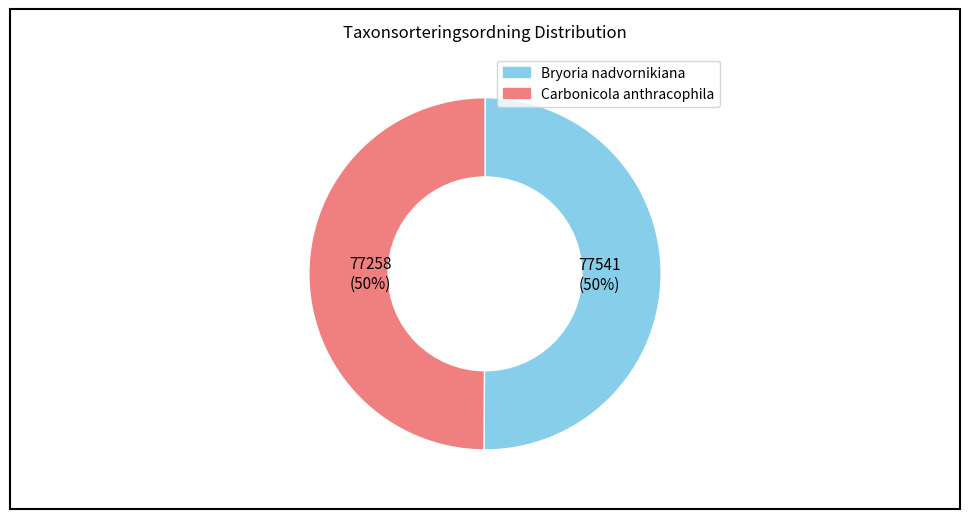

To the nearest percent, what percentage of the pie is Carbonicola anthracophila?

50%